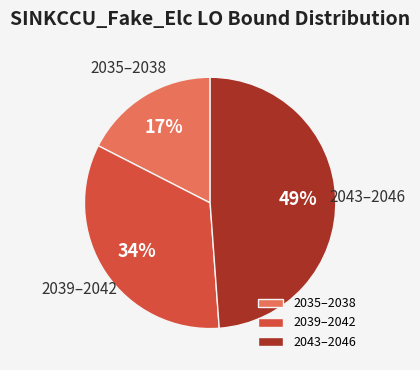

Which slice is the largest?

2043–2046